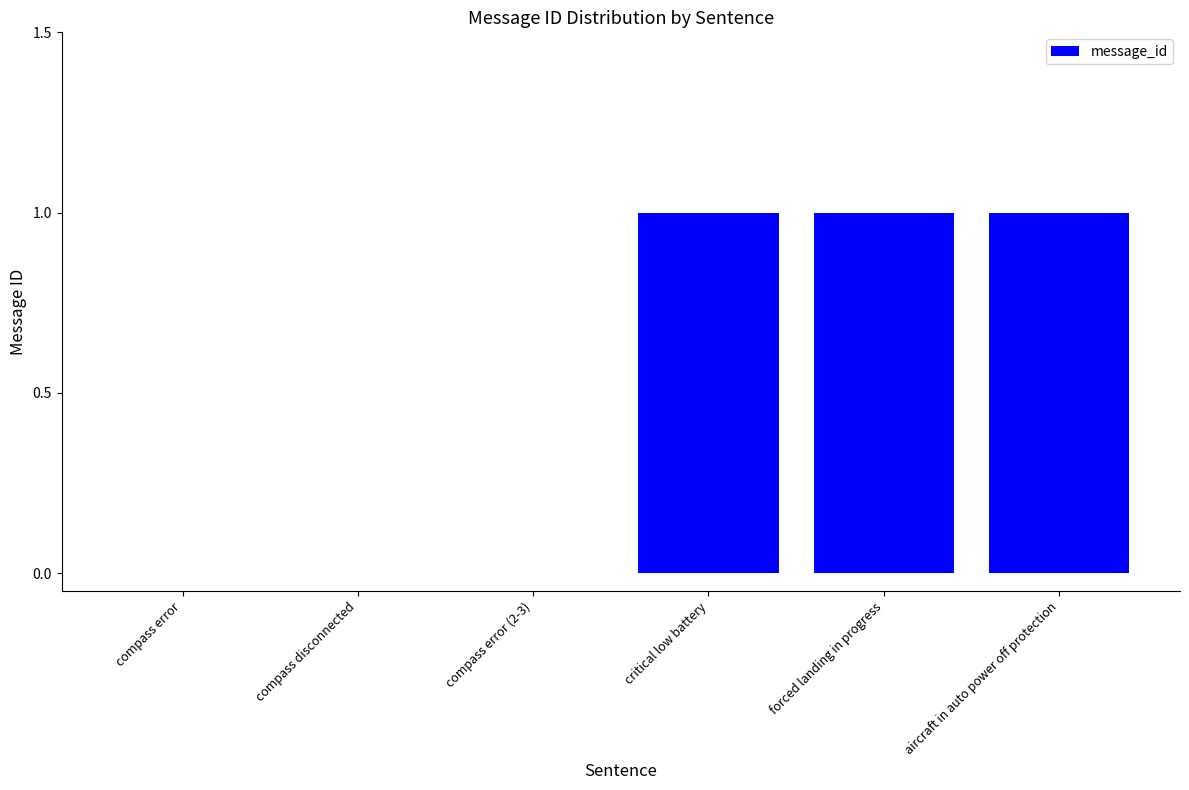

Which has a higher value, compass disconnected or critical low battery?

critical low battery